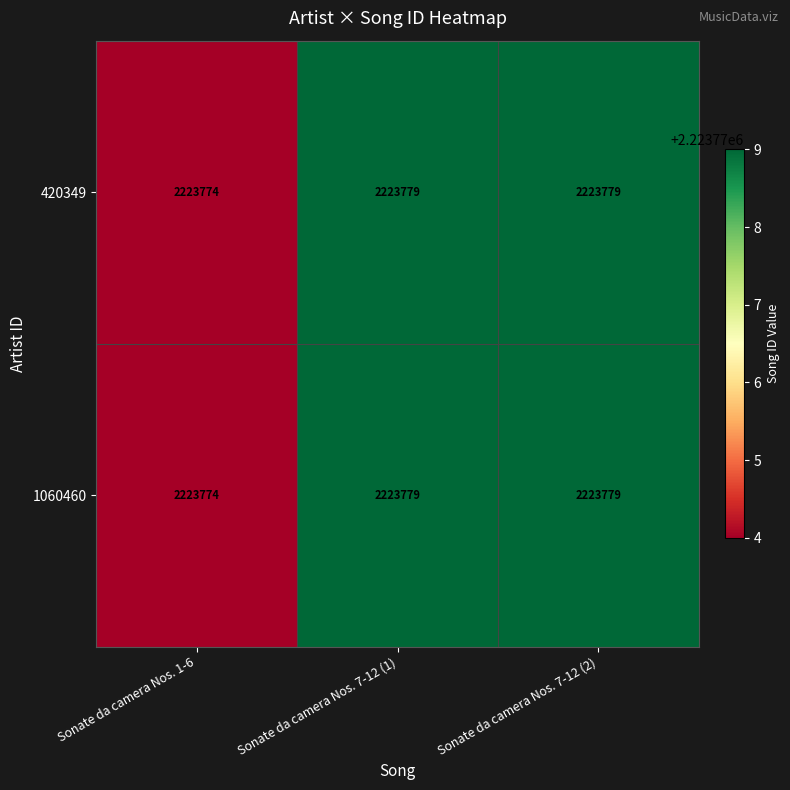

What value does the 420349 series have at Sonate da camera Nos. 7-12 (1)?

2223779